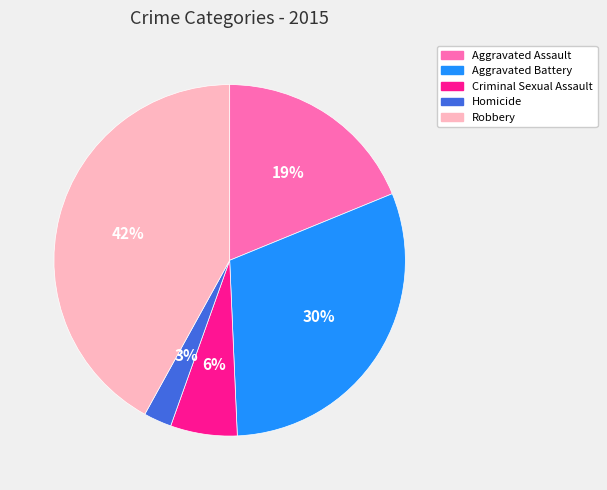

True or false: Criminal Sexual Assault accounts for 1% of the total.

False